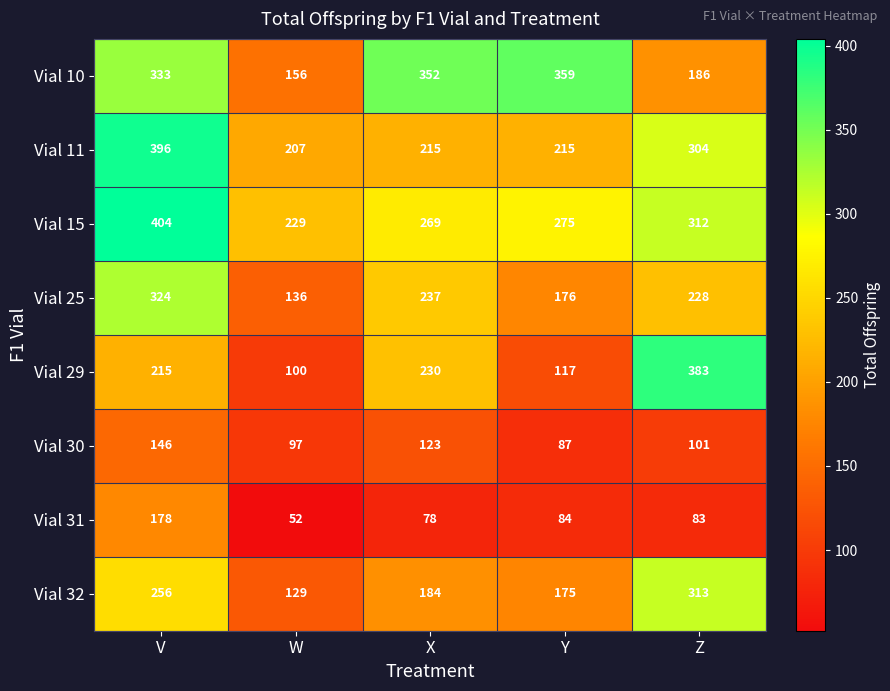

Between V and W, which series saw the biggest shift?

Vial 11